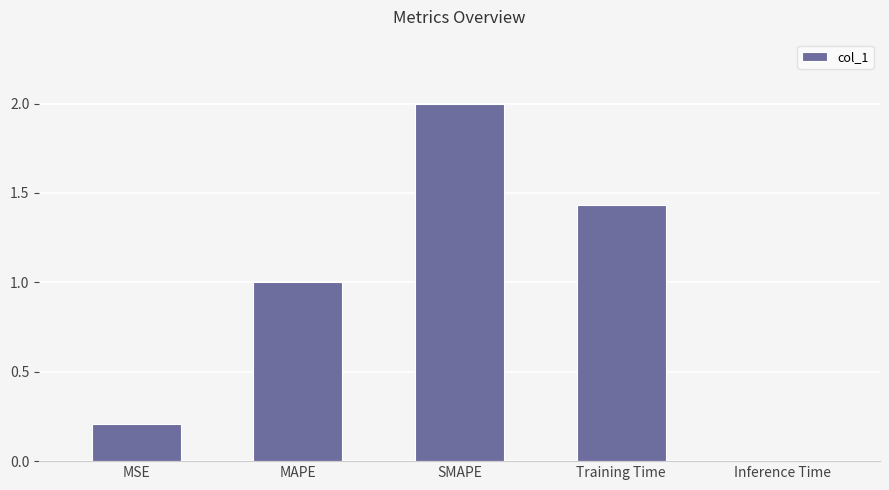

What is the change in value from MSE to MAPE?

+0.8